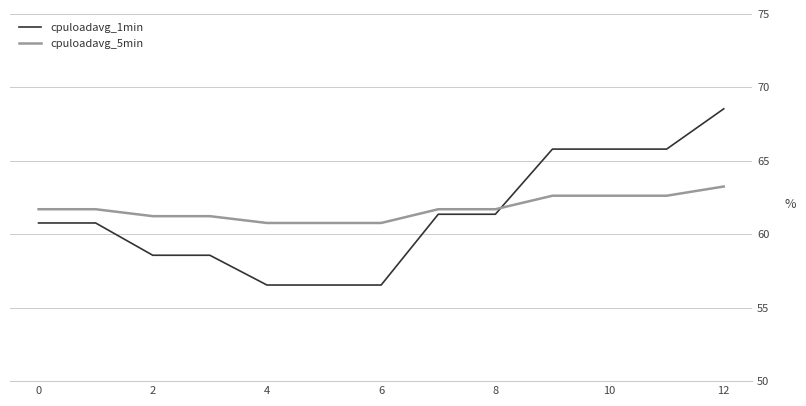

What is the minimum value shown in the chart?

56.5